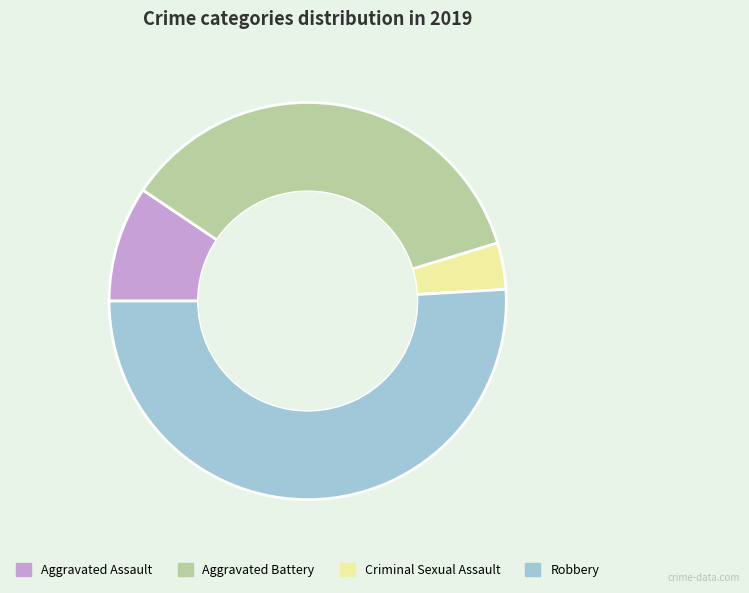

Which slice represents more than half of the pie?

Robbery